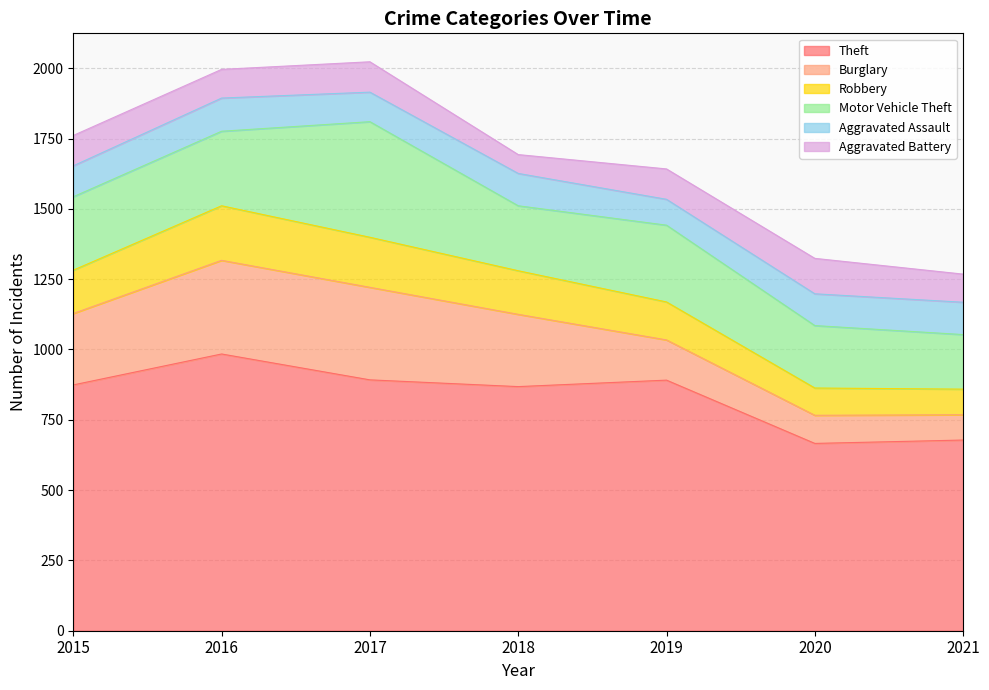

At how many categories does at least one series exceed 846?

5